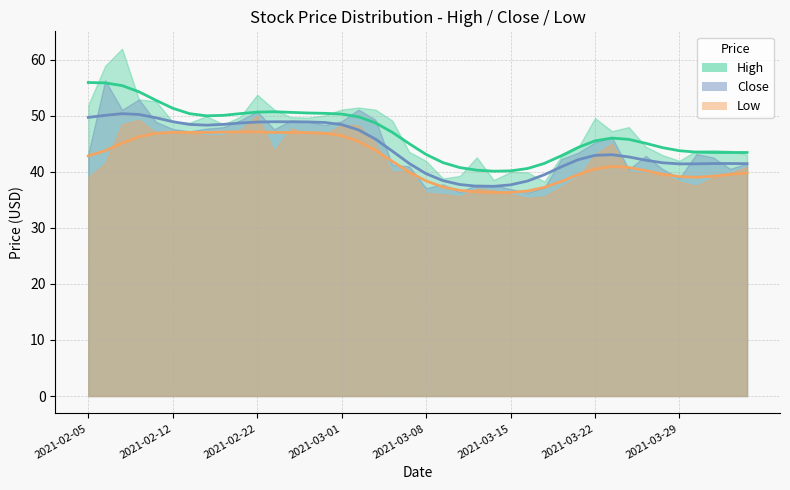

What is the highest value of the Close series?

56.3